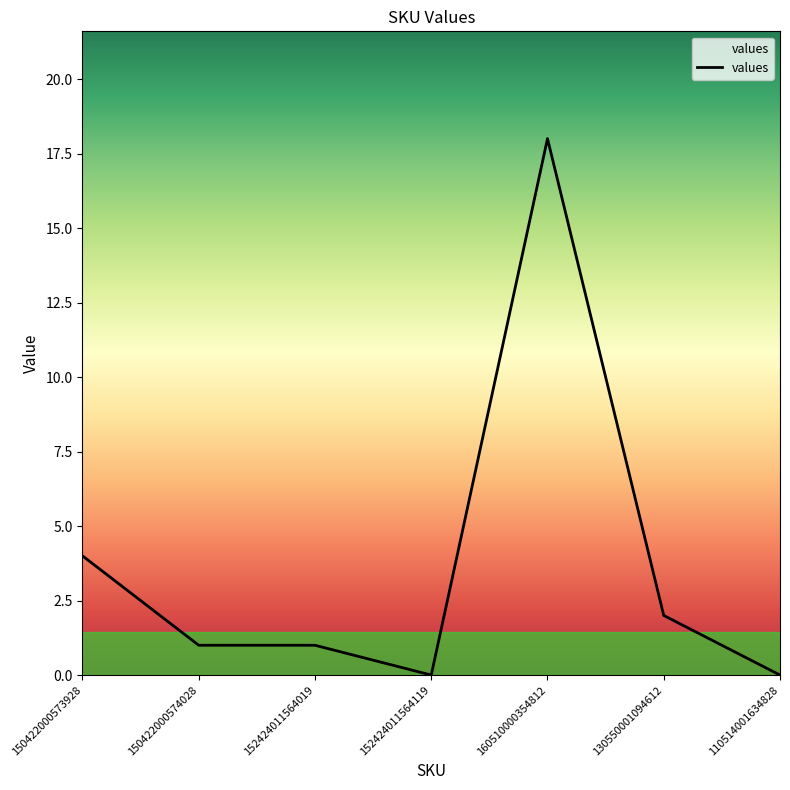

What position from the left is 150422000574028?

2